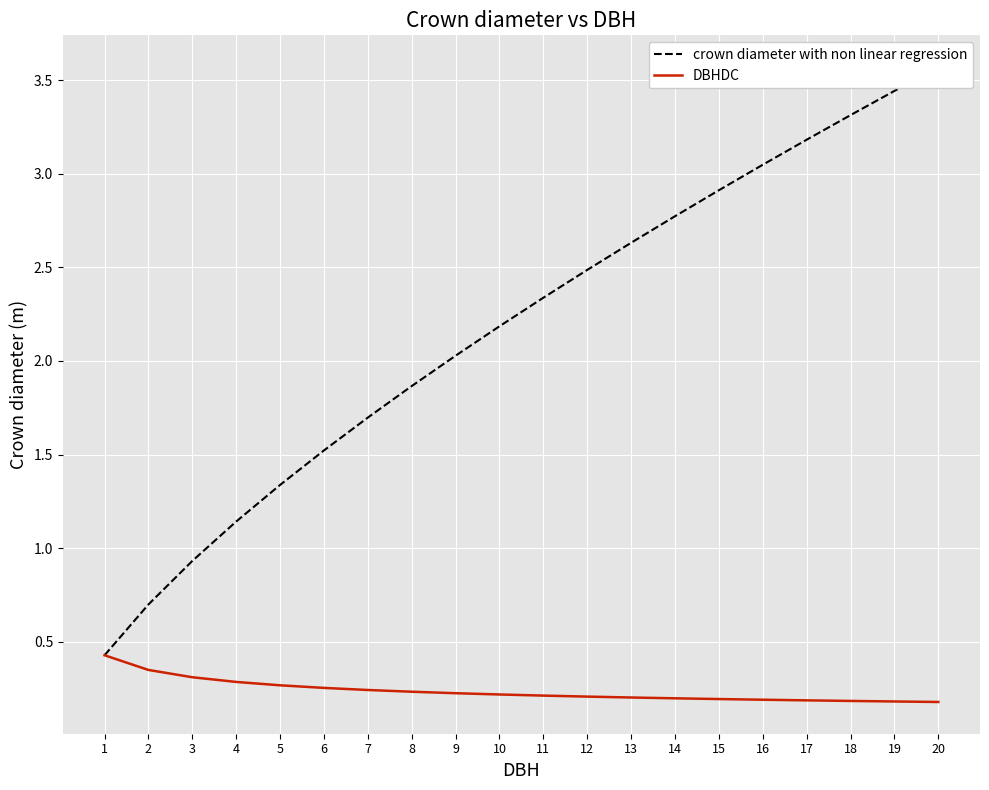

What is the value of the DBHDC point at the 14th from the left?

0.2